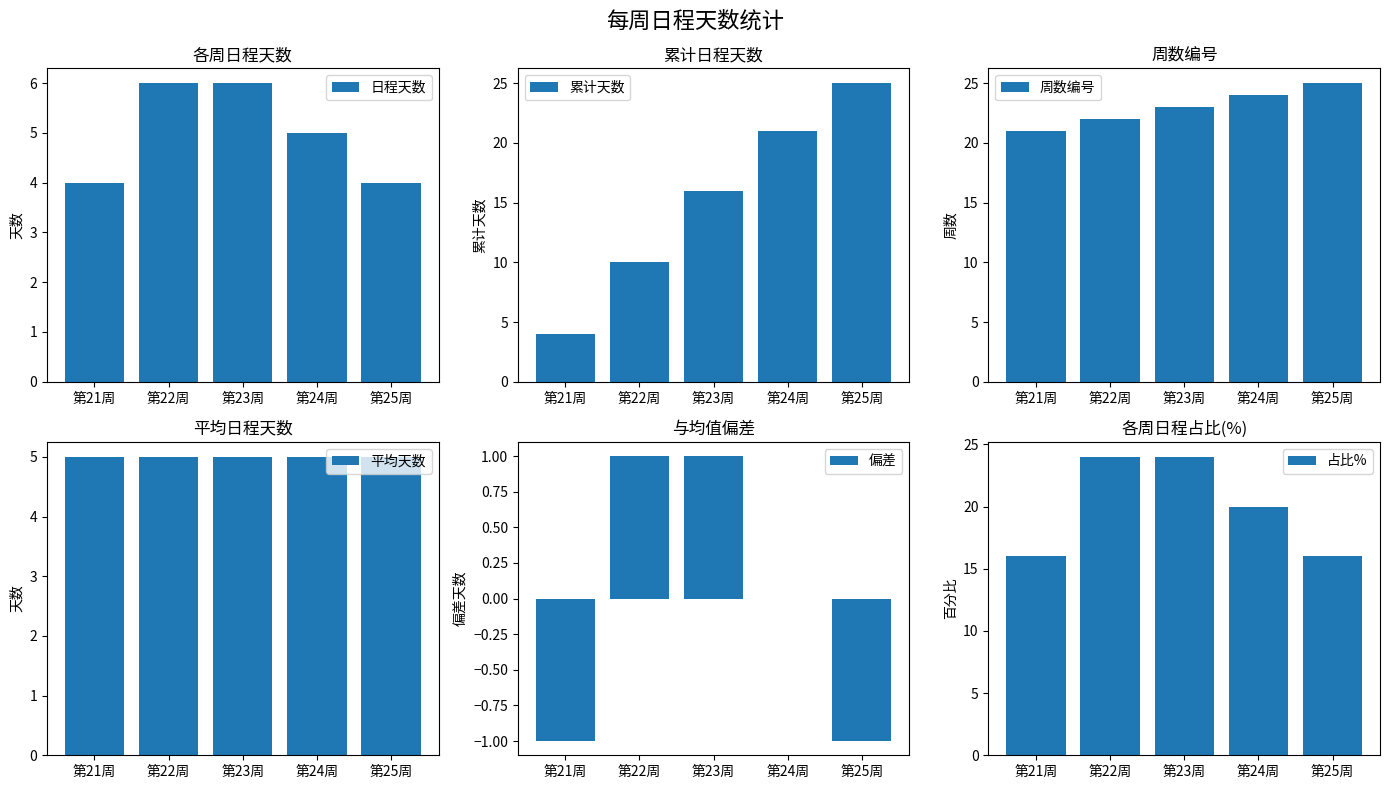

At how many categories does at least one series exceed 7?

5